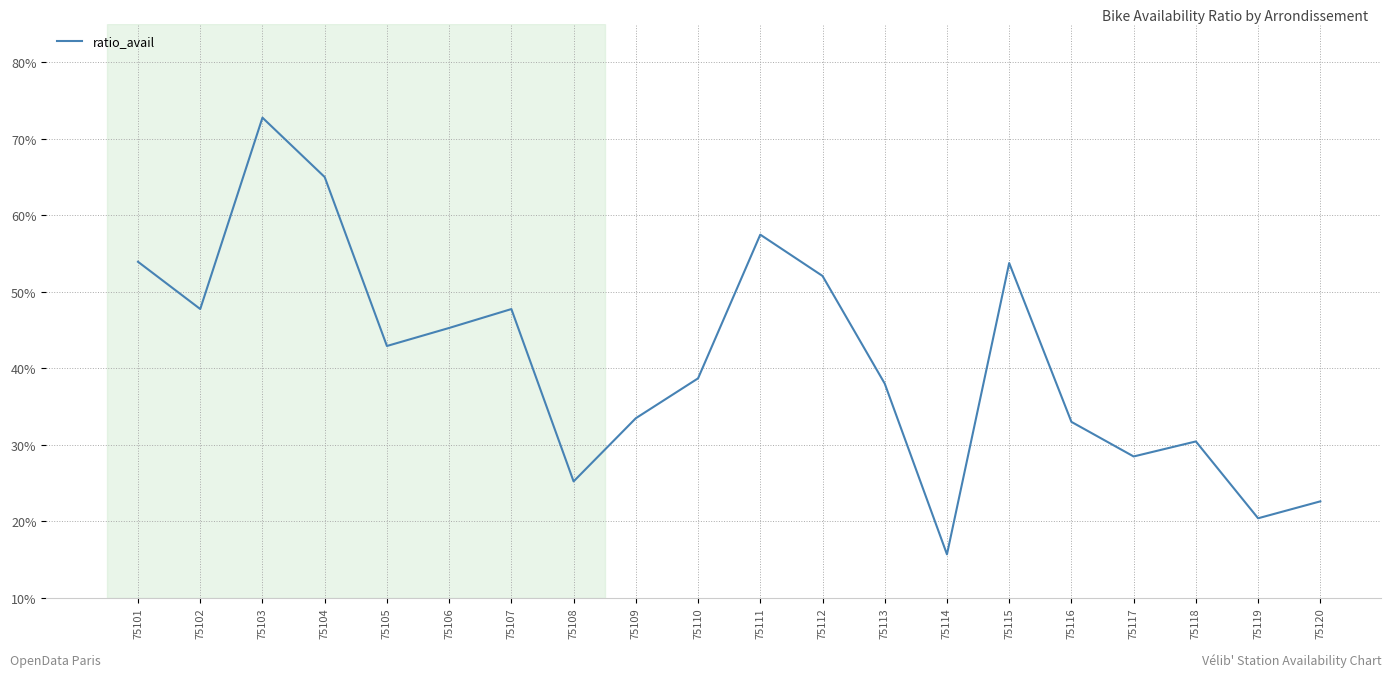

Where is the first local maximum?

75103